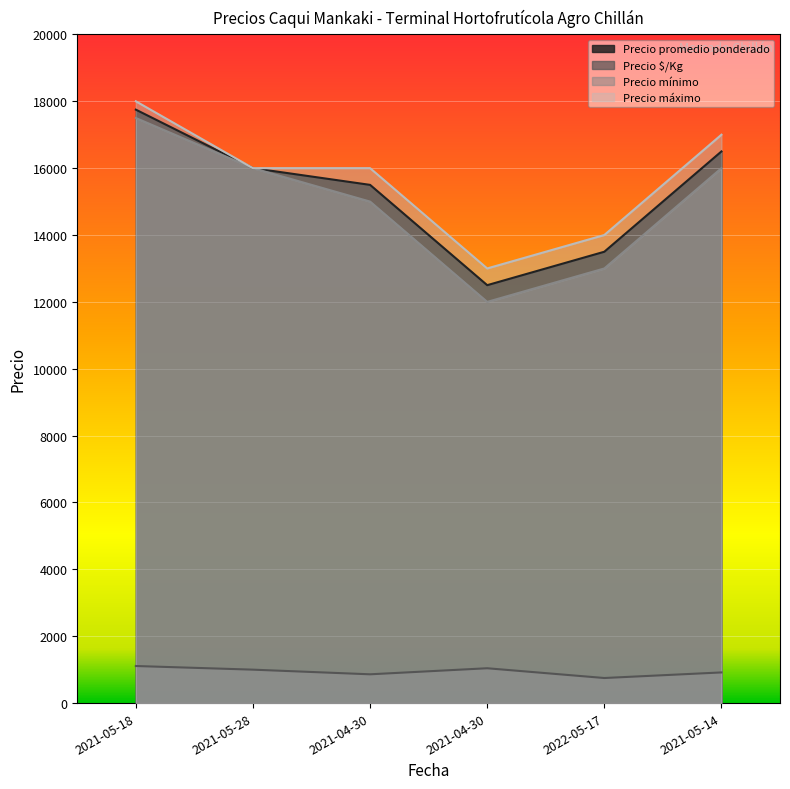

How many categories are shown in the chart?

6